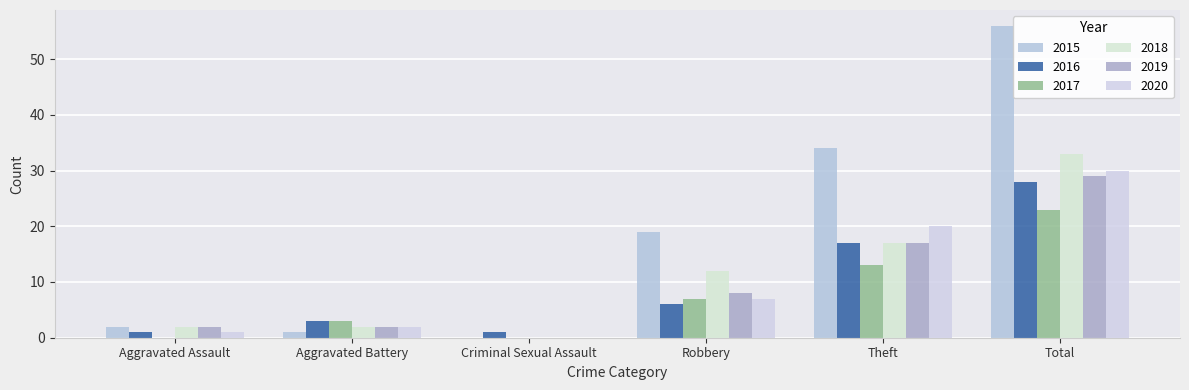

Which series changed the most between Aggravated Battery and Theft?

2015